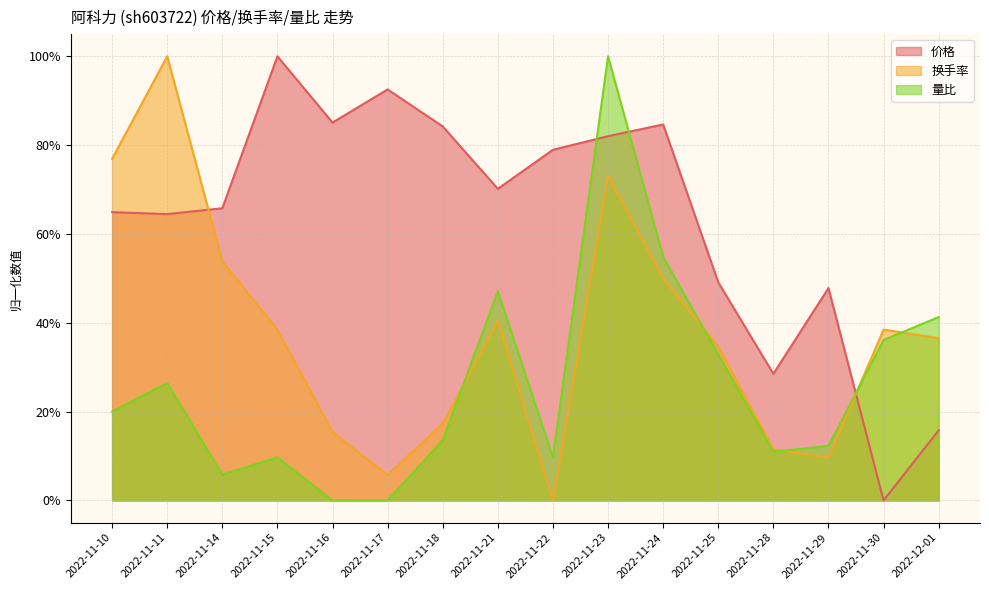

In 量比, how many points are lower than both neighbors (excluding endpoints)?

3